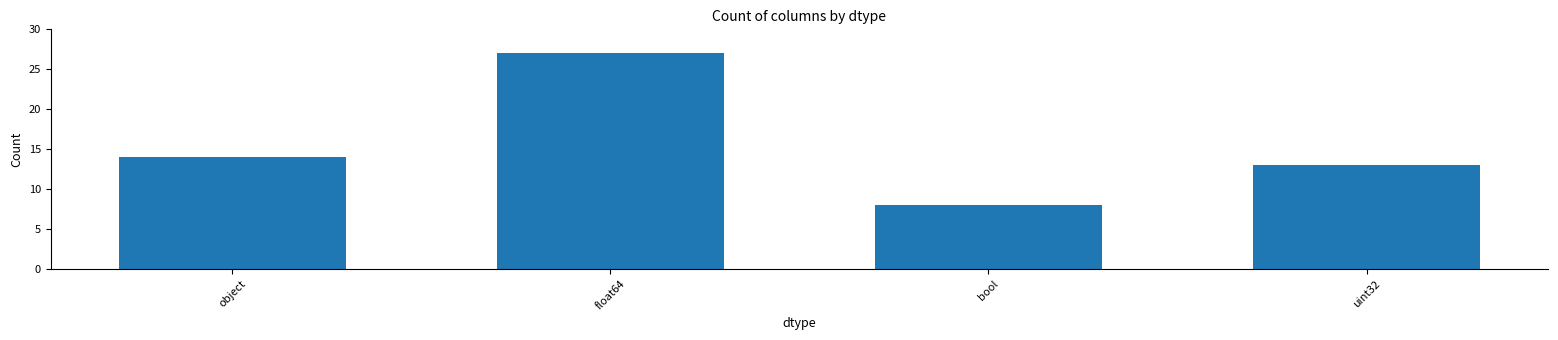

The value at uint32 is 13. True or false?

True